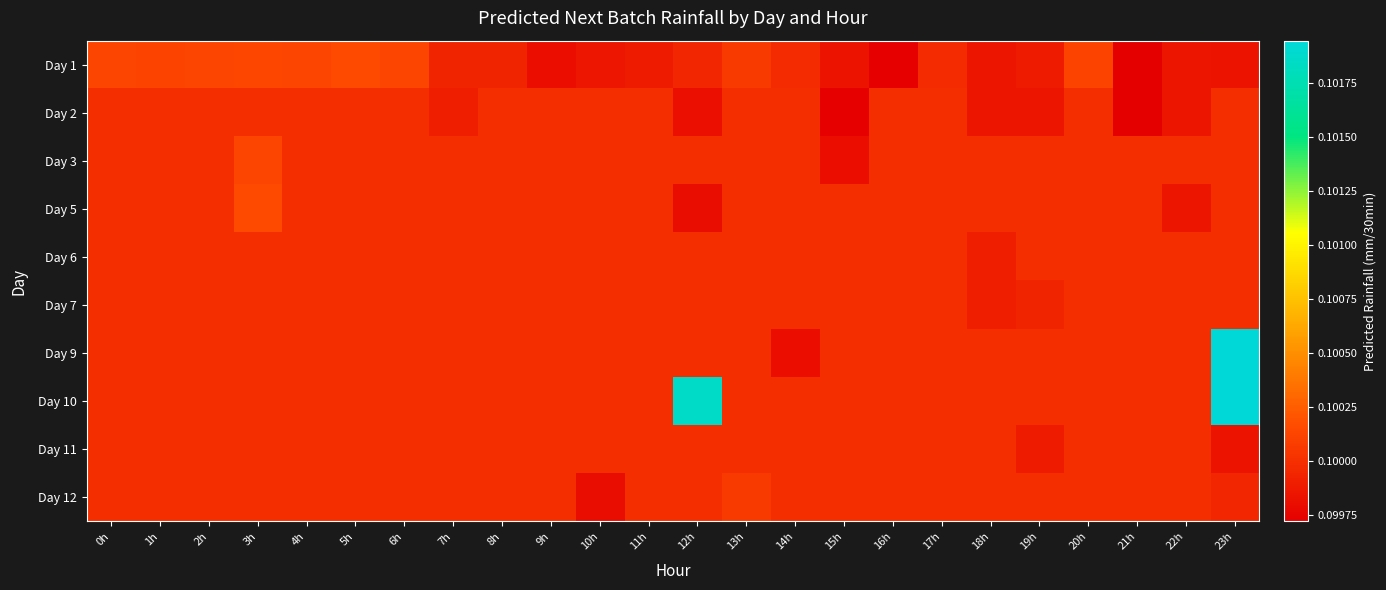

At which category is the sum across all series the highest?

23h